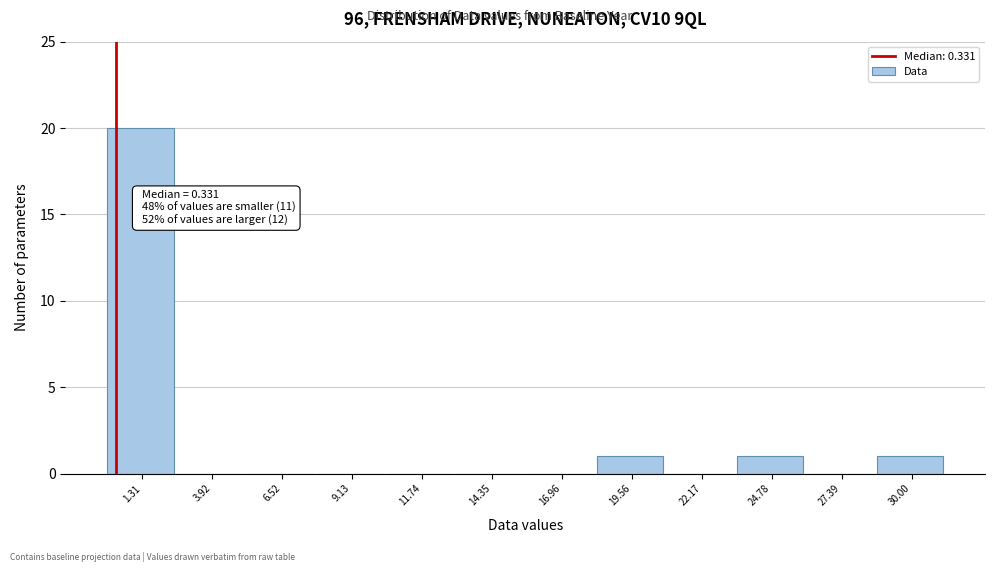

Over which range of the x-axis is the bar tallest?

0.0 to 2.5